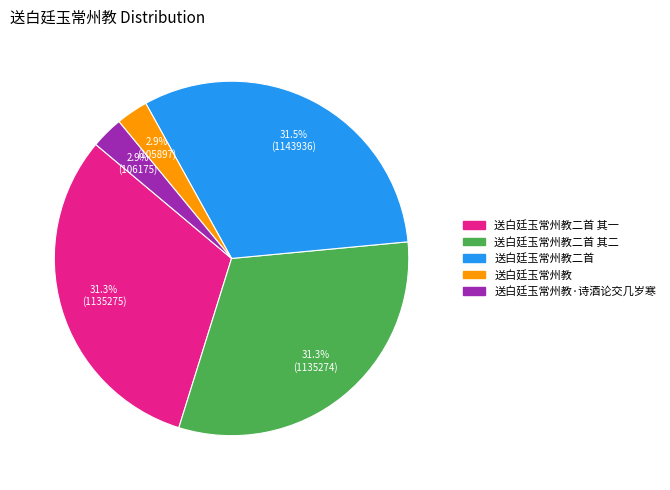

Is there a majority slice in this chart?

No